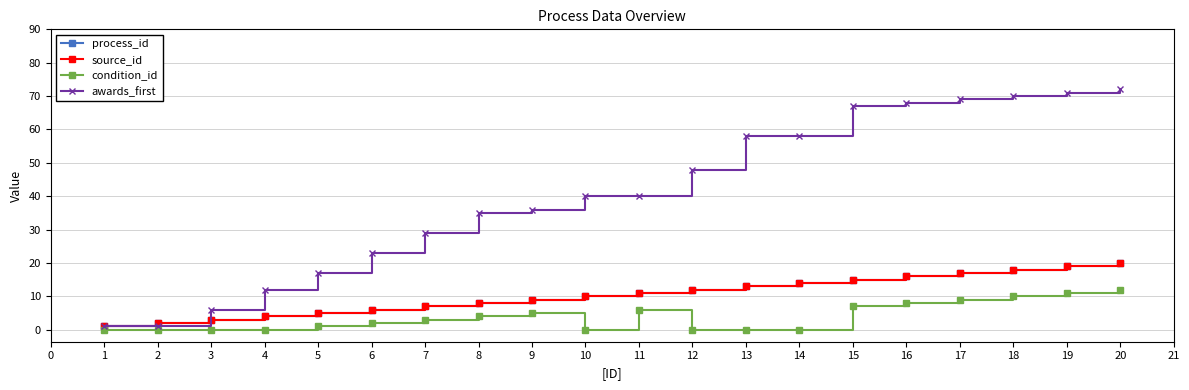

Reading right to left, what are all the values shown in this chart?

process_id: 20	19	18	17	16	15	14	13	12	11	10	9	8	7	6	5	4	3	2	1
source_id: 20	19	18	17	16	15	14	13	12	11	10	9	8	7	6	5	4	3	2	1
condition_id: 12	11	10	9	8	7	0	0	0	6	0	5	4	3	2	1	0	0	0	0
awards_first: 72	71	70	69	68	67	58	58	48	40	40	36	35	29	23	17	12	6	1	1